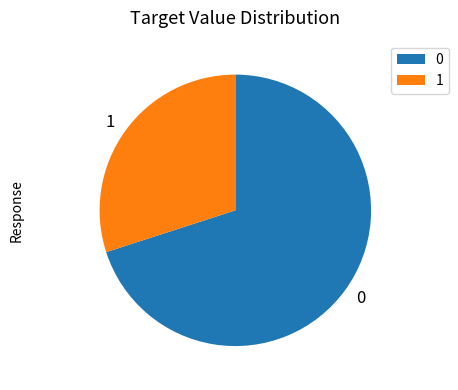

Which slice is the smallest?

1